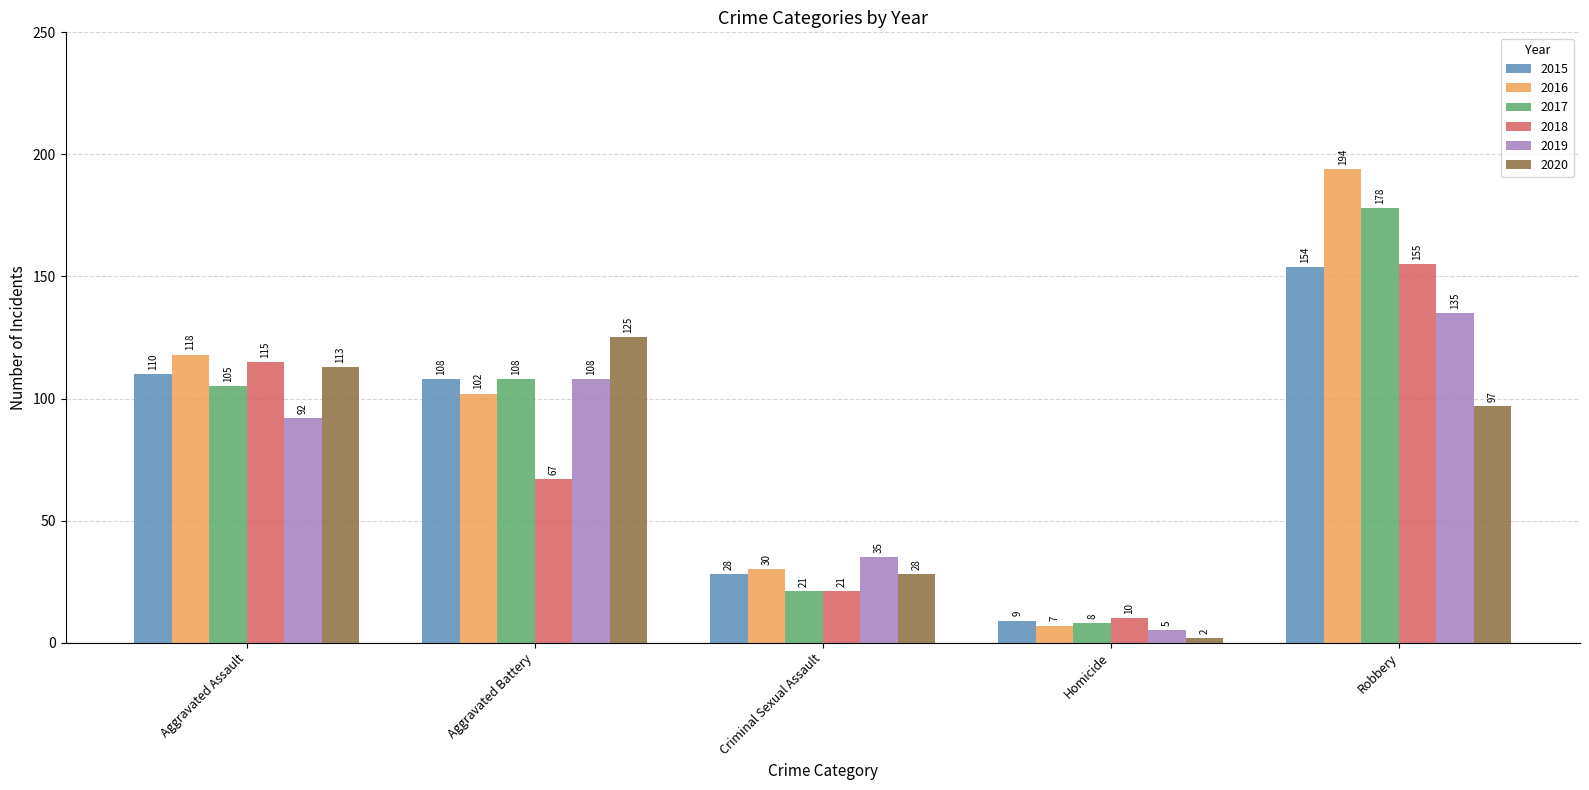

The 2017 series shows 108 at Aggravated Battery. True or false?

True